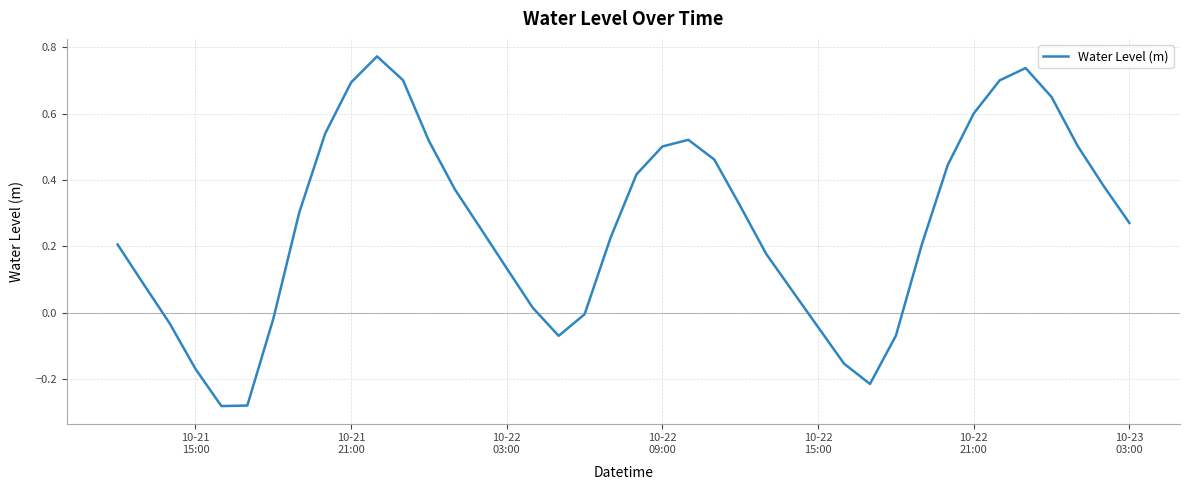

What is the difference between the maximum and minimum values?

1.1